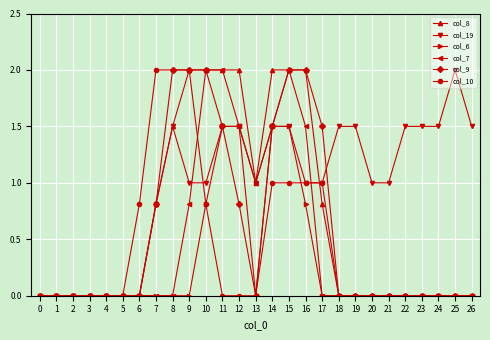

Which series has the largest total across all categories?

col_19